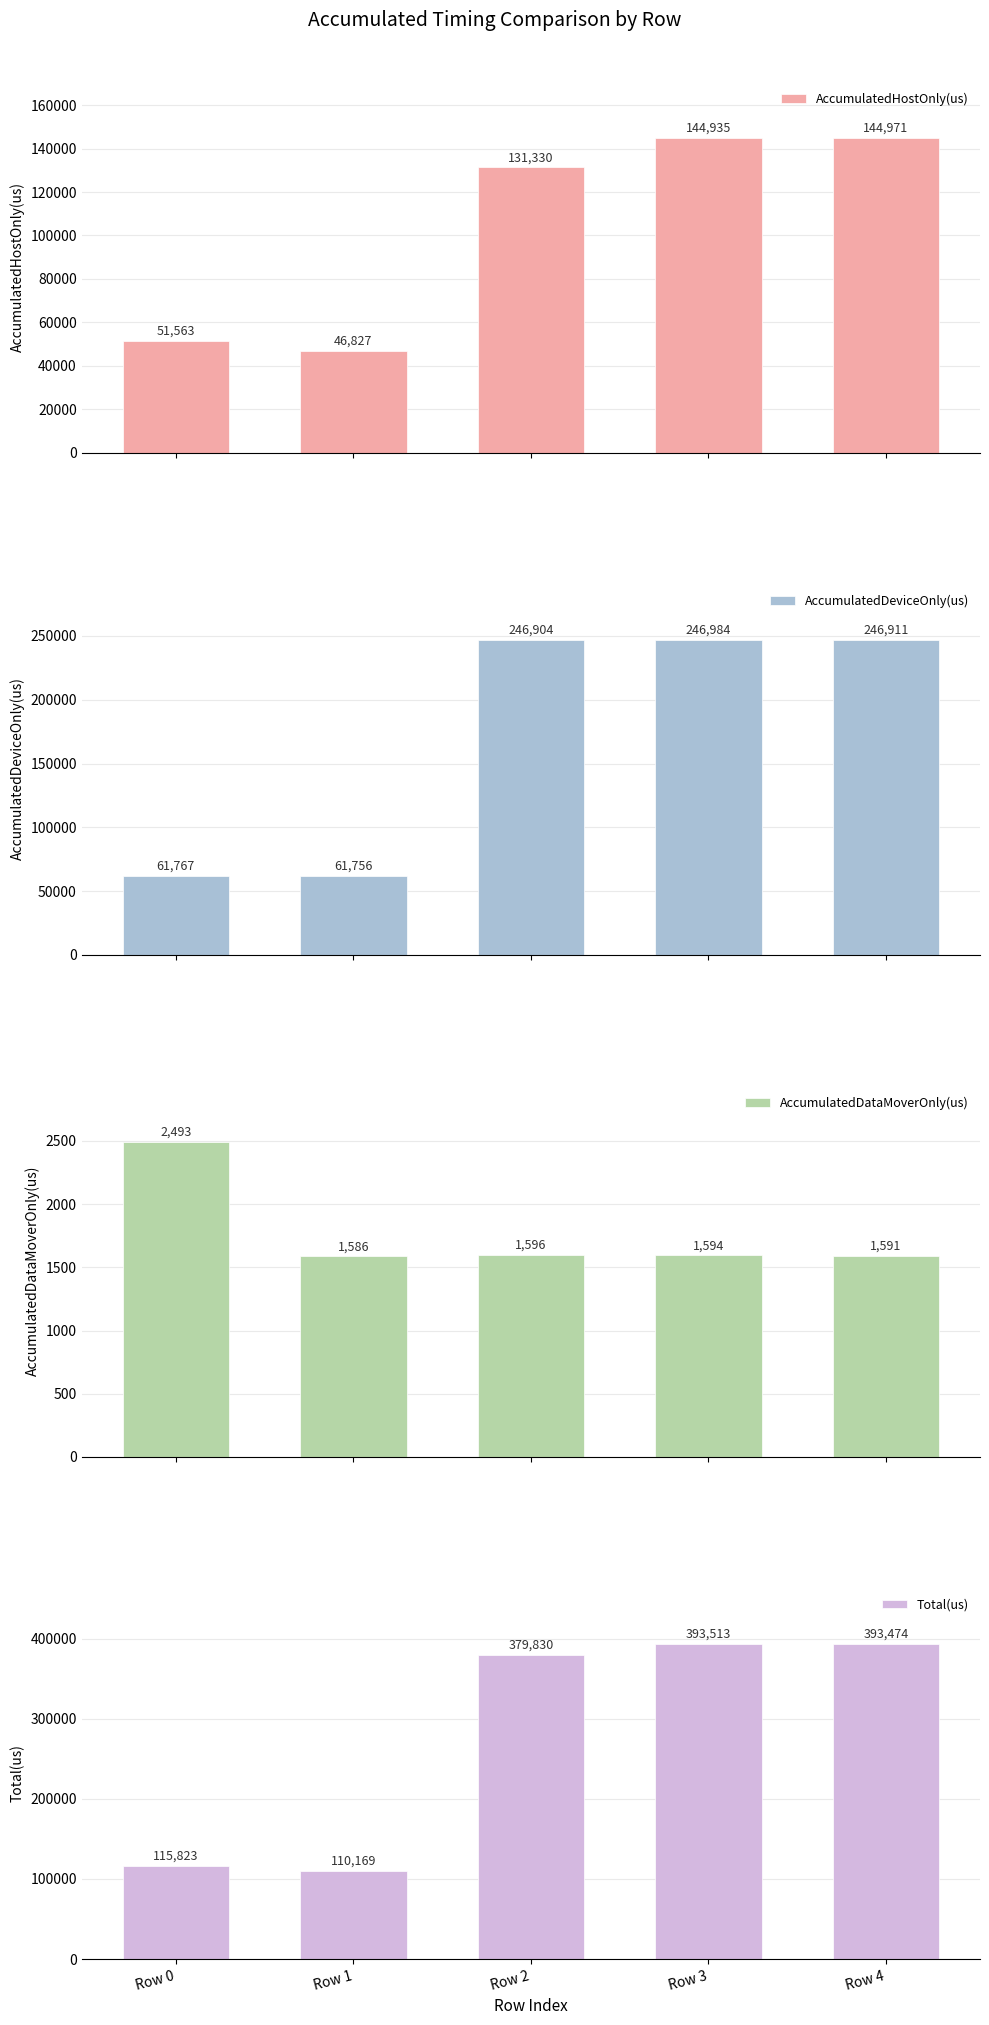

Reading left to right, extract all data points from this chart.

AccumulatedHostOnly(us): 51563.2	46827.1	131330.3	144934.7	144971.4
AccumulatedDeviceOnly(us): 61766.8	61755.7	246903.9	246984.4	246911.2
AccumulatedDataMoverOnly(us): 2493.0	1586.2	1595.8	1593.9	1591.4
Total(us): 115823.0	110169.0	379830.0	393513.0	393474.0